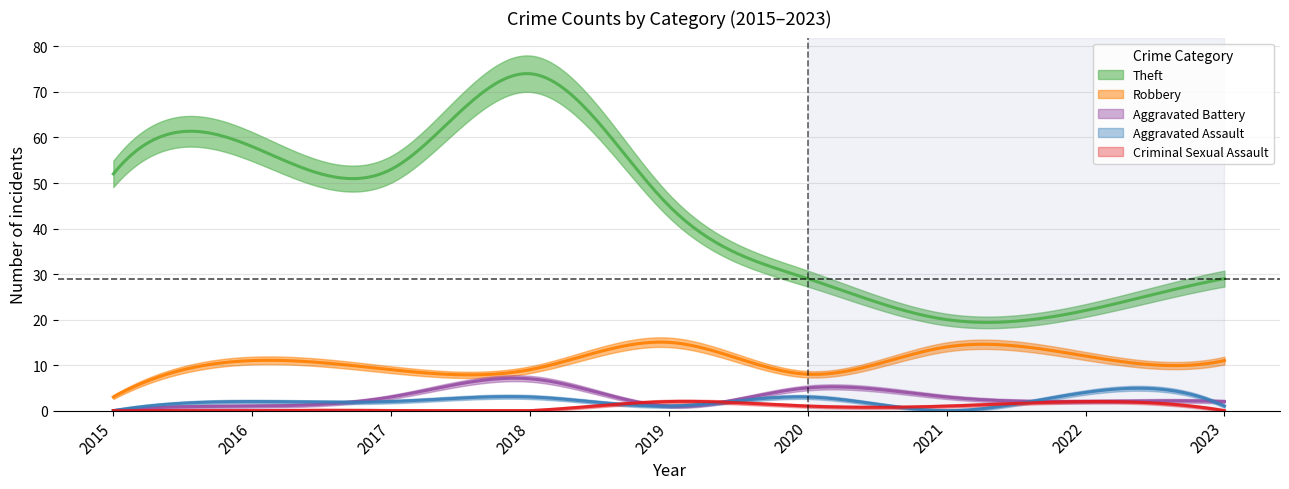

What is the value of the Aggravated Assault point at the 5th from the left?

1